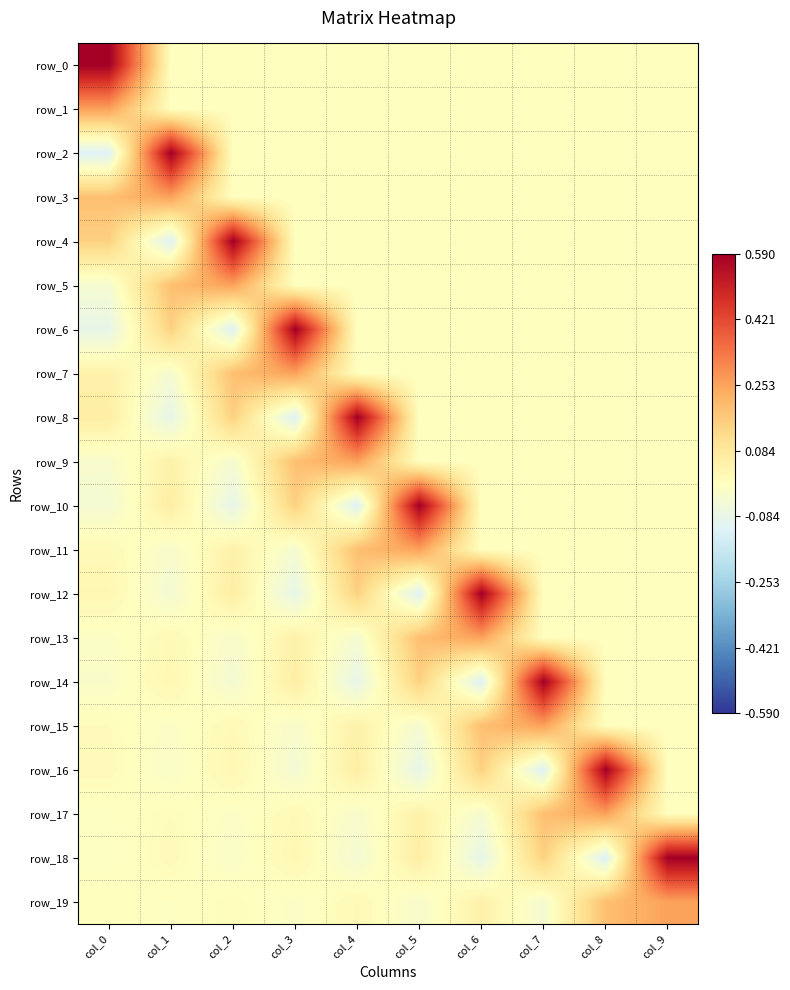

What is the sum of the row_16 values at col_3 and col_8?

0.5